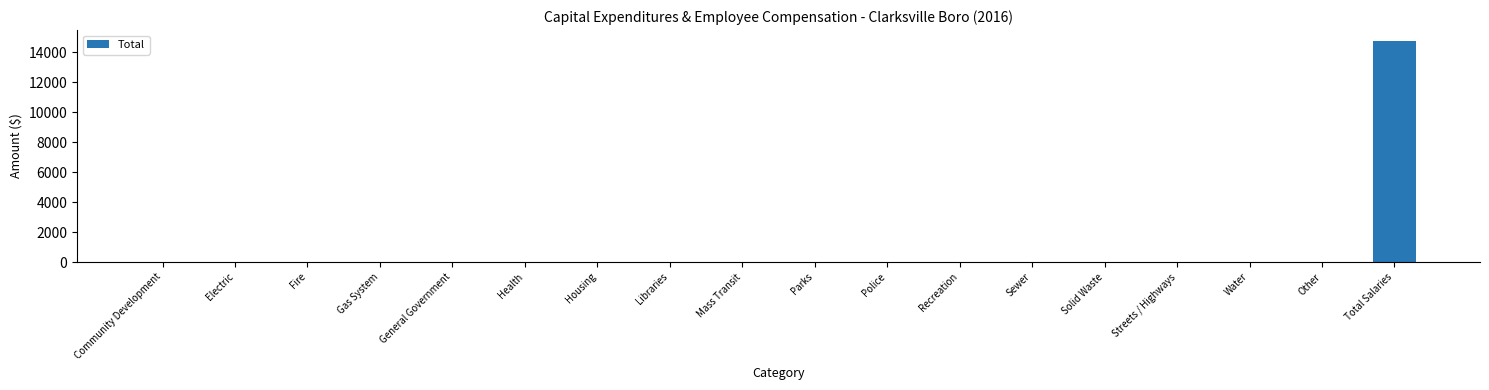

Which category has the highest value across all series?

Total Salaries